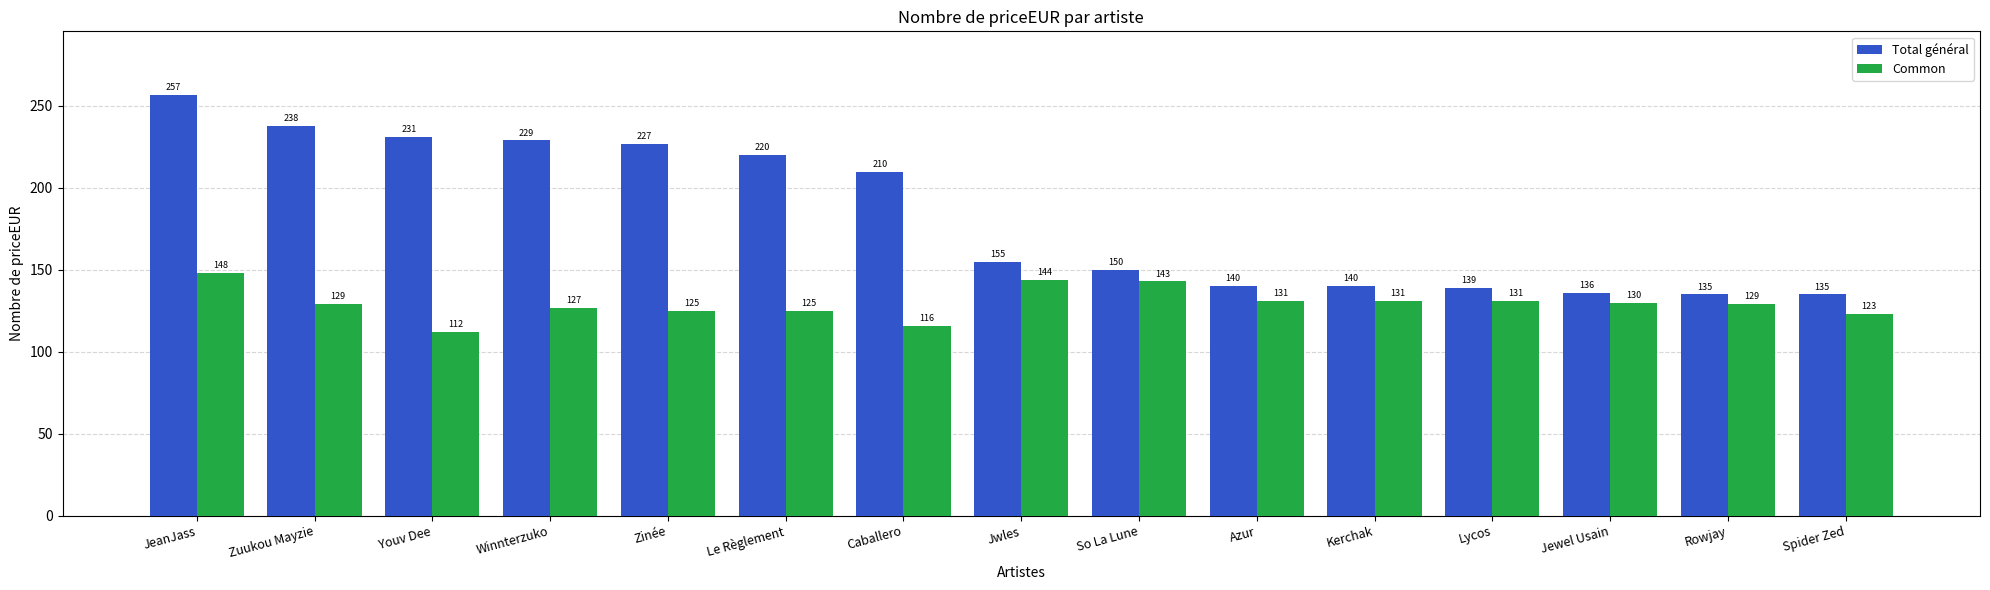

Are the bars horizontal?

No